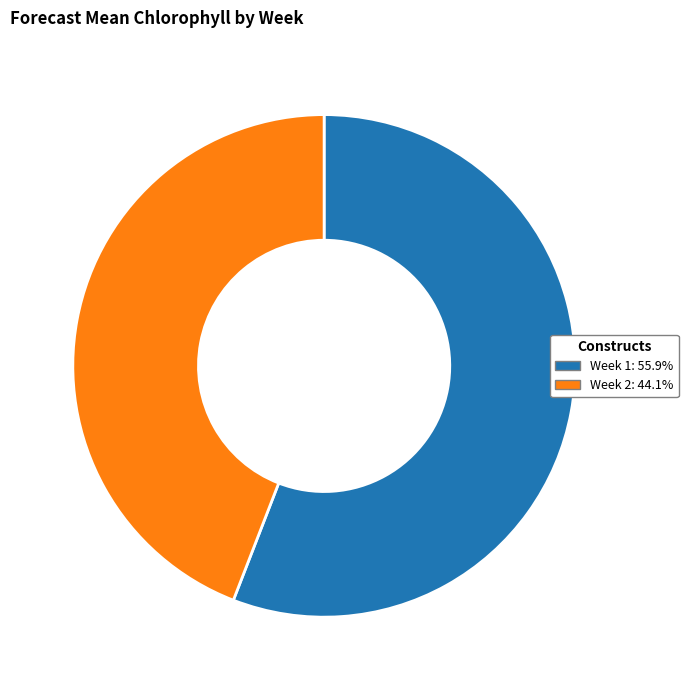

Which slice is the smallest?

Week 2